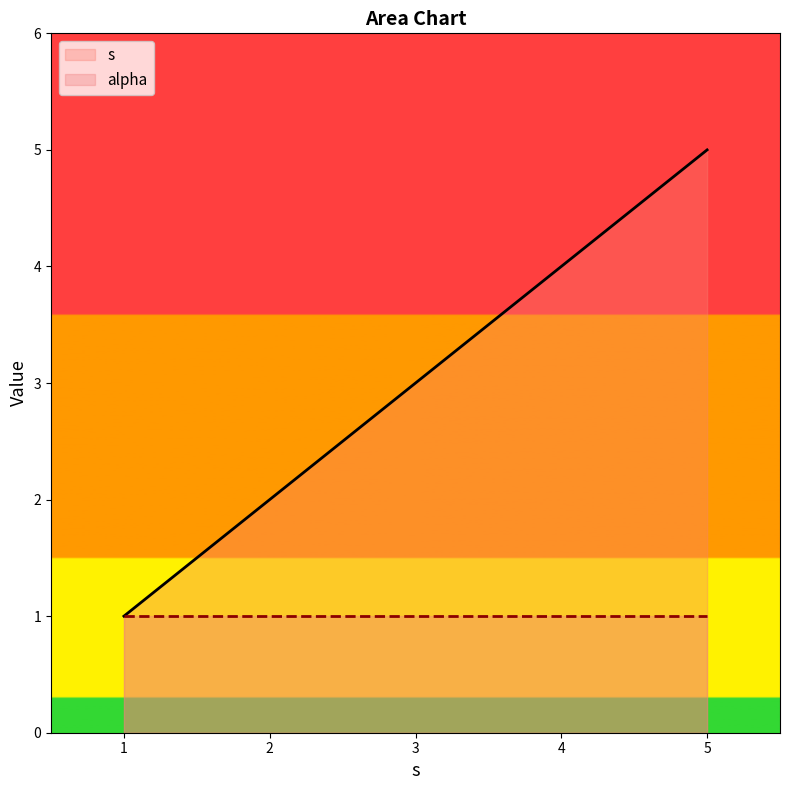

True or false: there are more than 0 points higher than both neighbors.

False